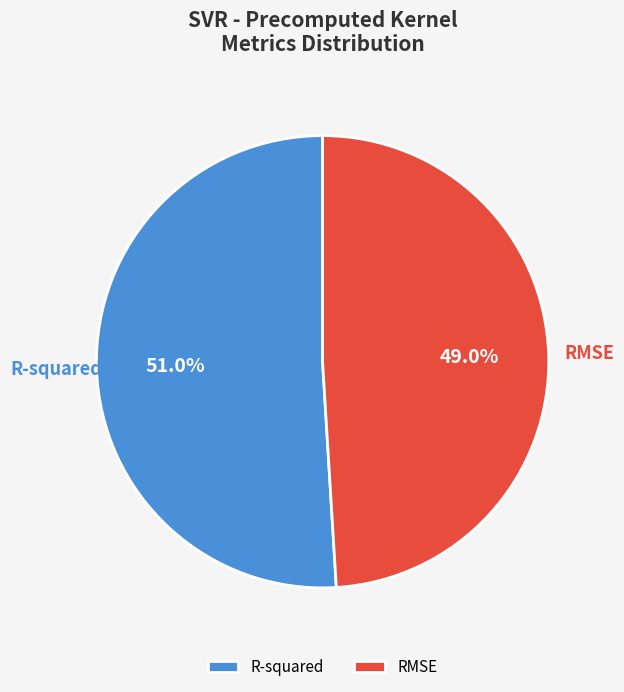

To the nearest percent, what is the difference between the RMSE and R-squared slice percentages?

2%